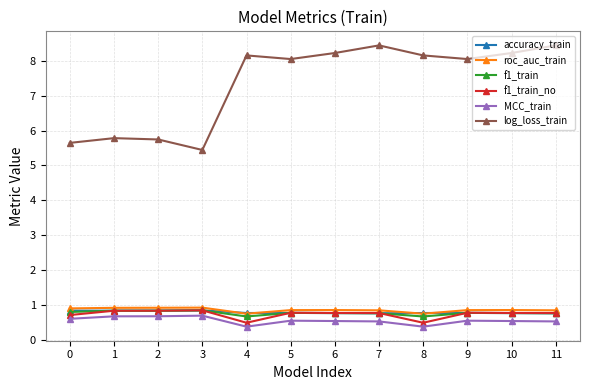

Is it true that MCC_train equals 0.2 at 11?

False